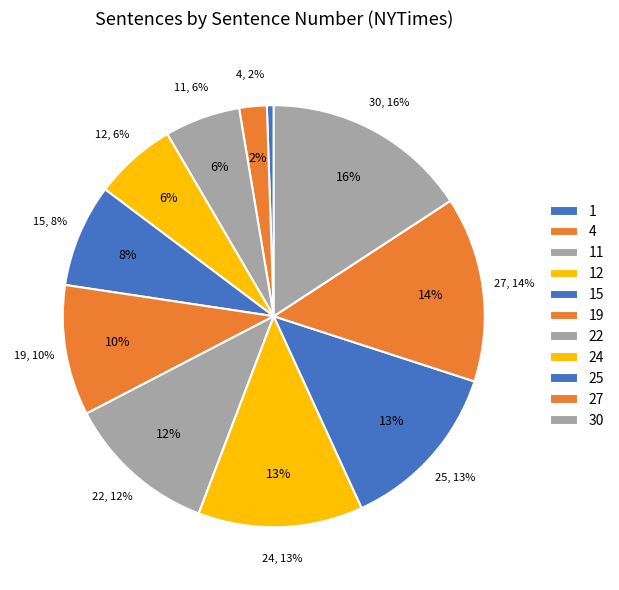

Which category has the biggest portion of the pie?

30